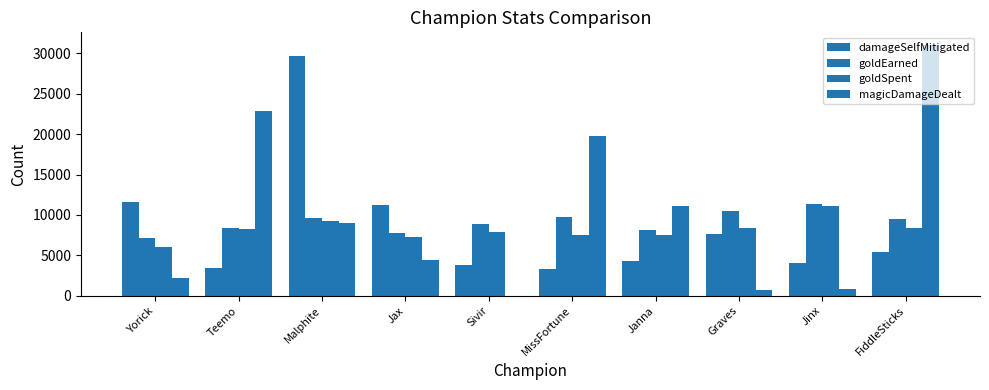

Which category has the highest value in the goldSpent series?

Jinx